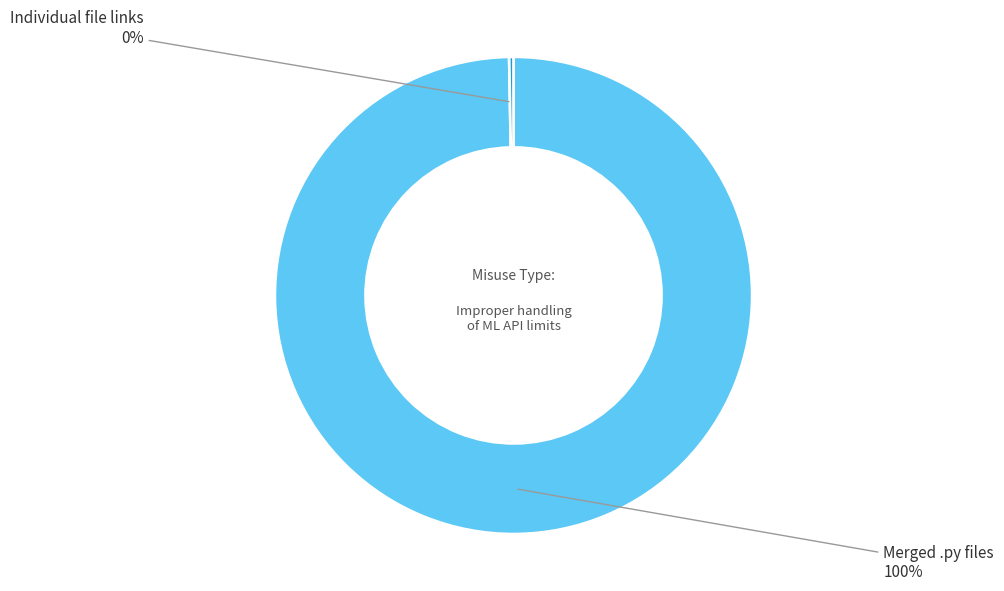

To the nearest percent, what is the average slice percentage?

50%